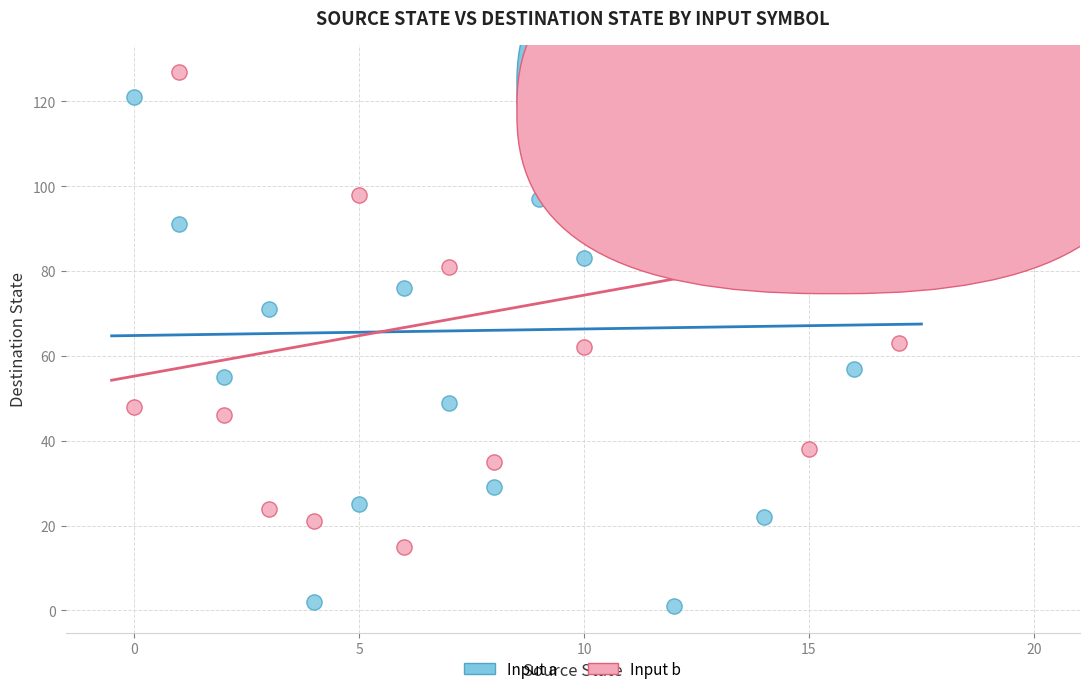

Which series has the largest Y range (max minus min)?

Input a